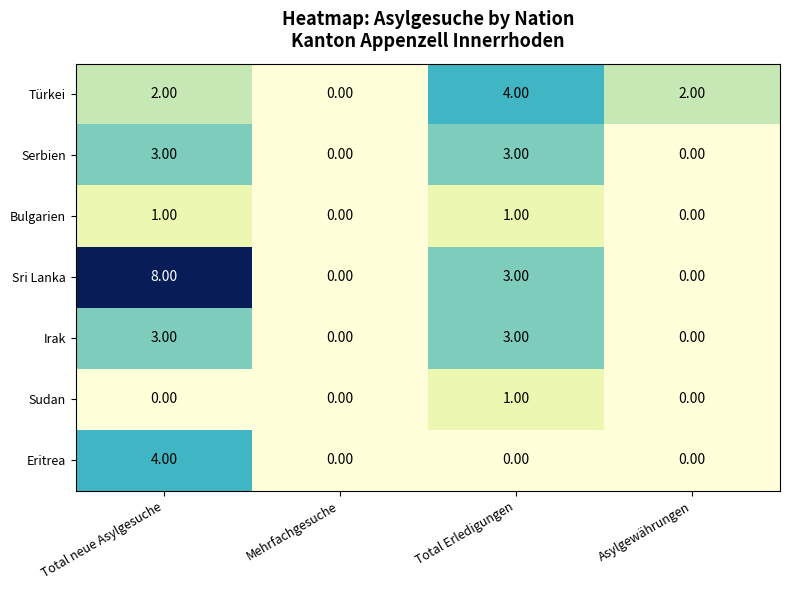

Which category has the highest value across all series?

Total neue Asylgesuche